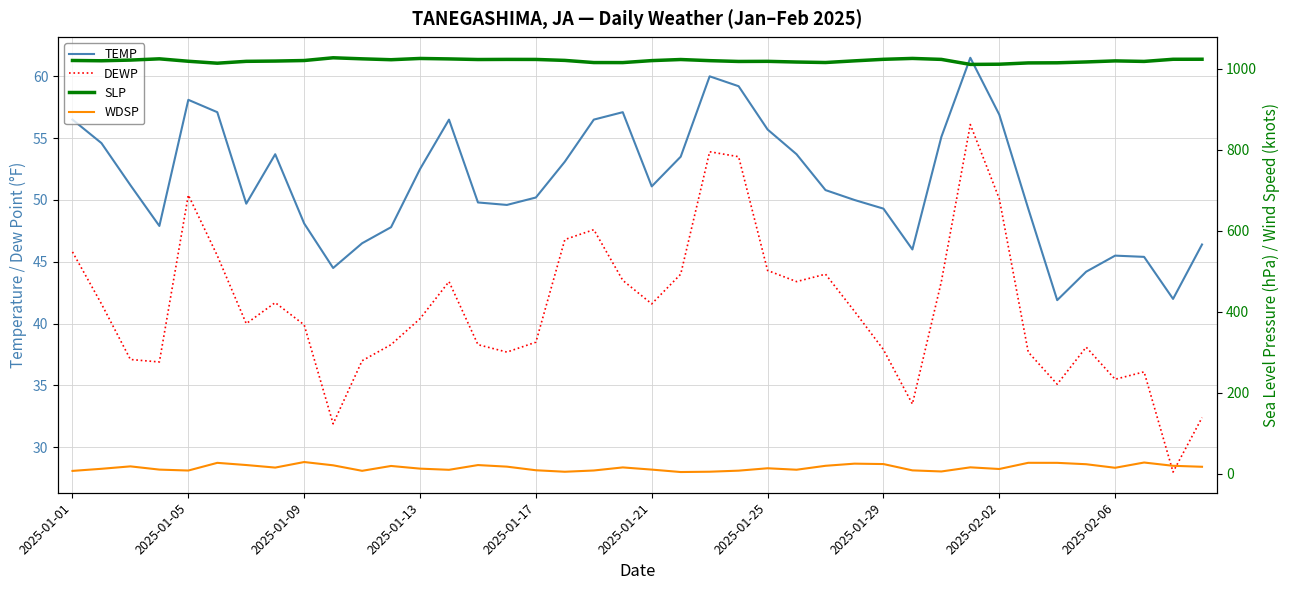

True or false: TEMP has a value of 49.6 at 15.

True